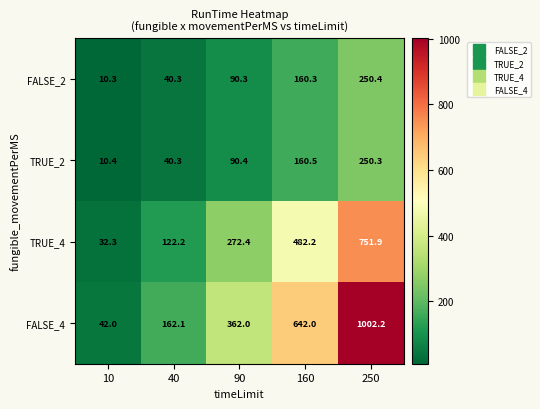

Where does the TRUE_4 series first go above 272?

90